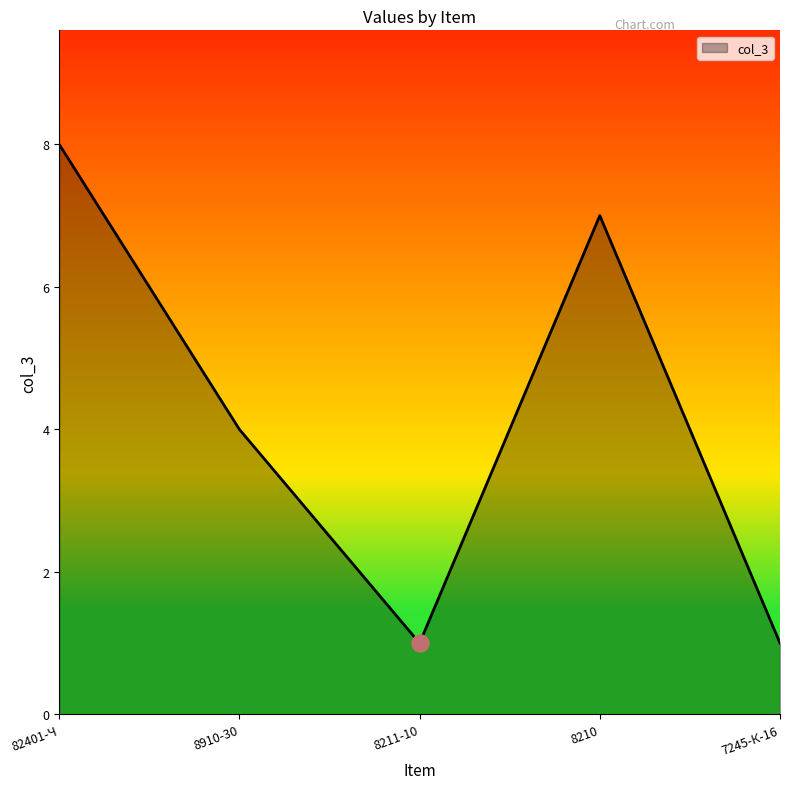

What is the change in value from 82401-Ч to 7245-К-16?

-7